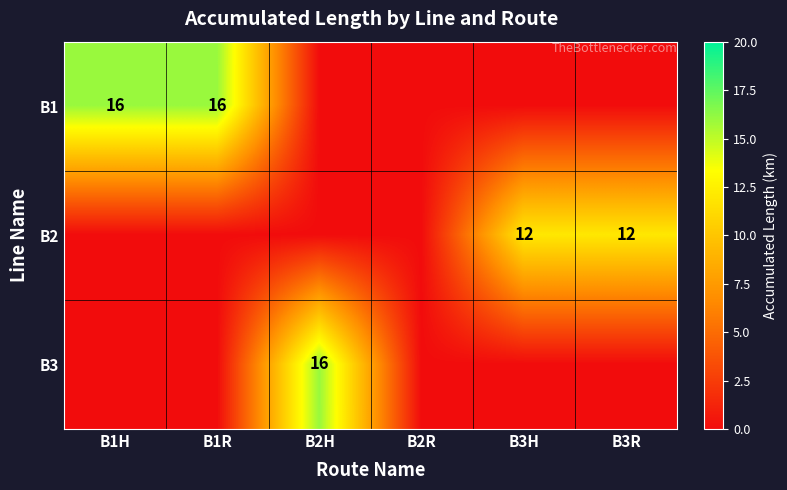

True or false: B3 has a value of 23 at B2H.

False